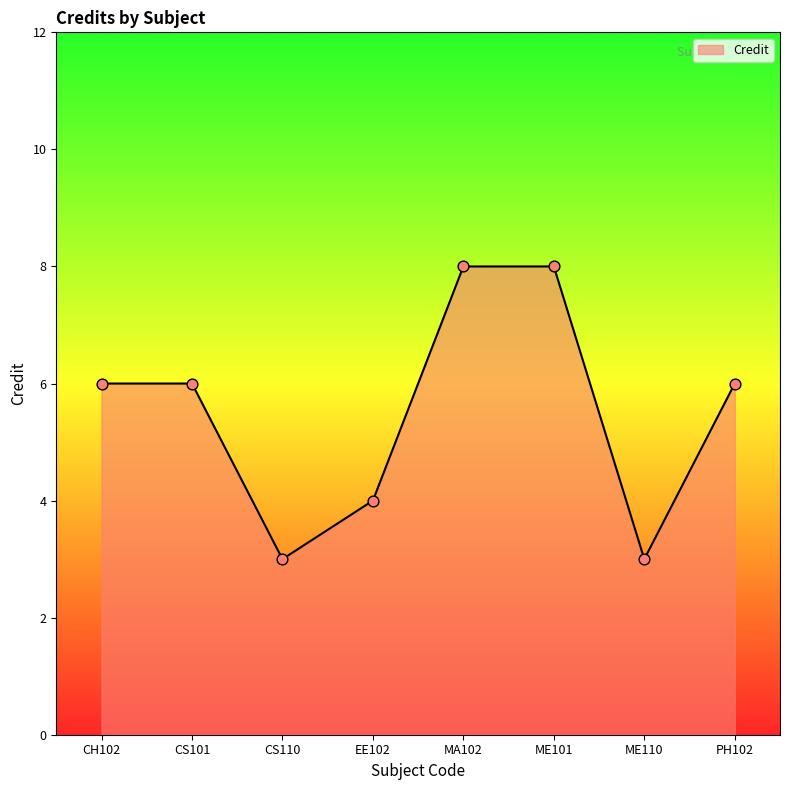

Approximately how many times larger is the value at EE102 compared to MA102?

0.5